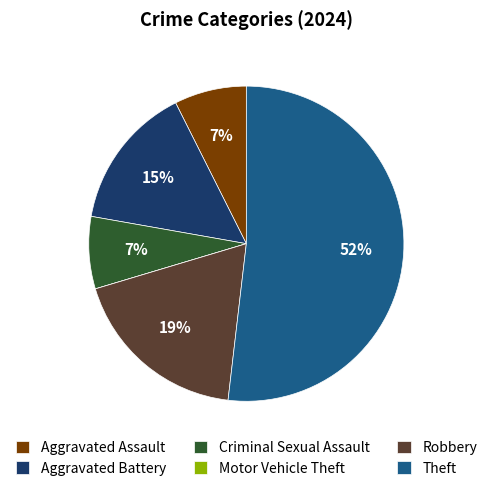

Between Aggravated Assault and Robbery, which is larger?

Robbery